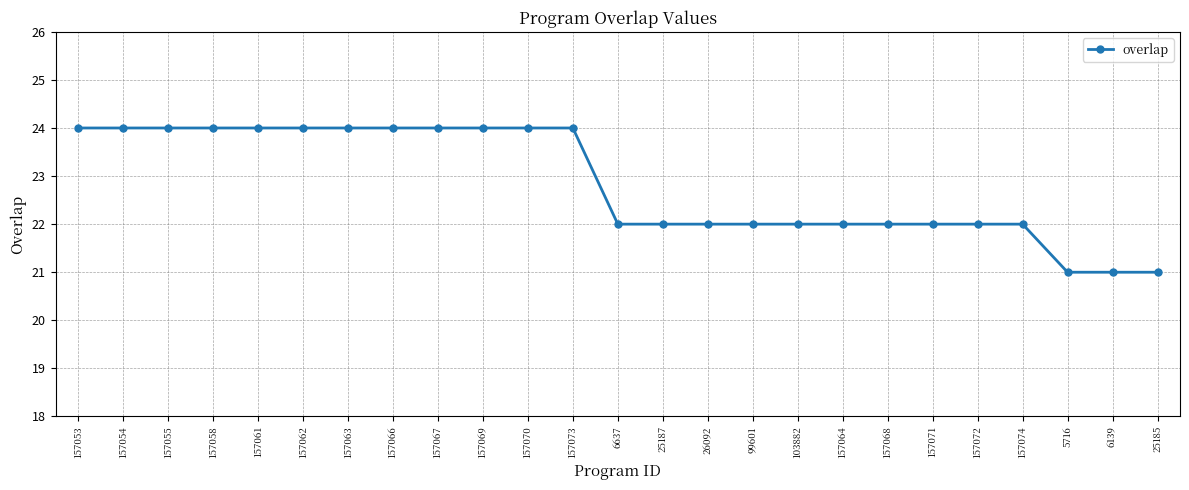

Reading left to right, list all the values displayed in this chart.

24	24	24	24	24	24	24	24	24	24	24	24	22	22	22	22	22	22	22	22	22	22	21	21	21